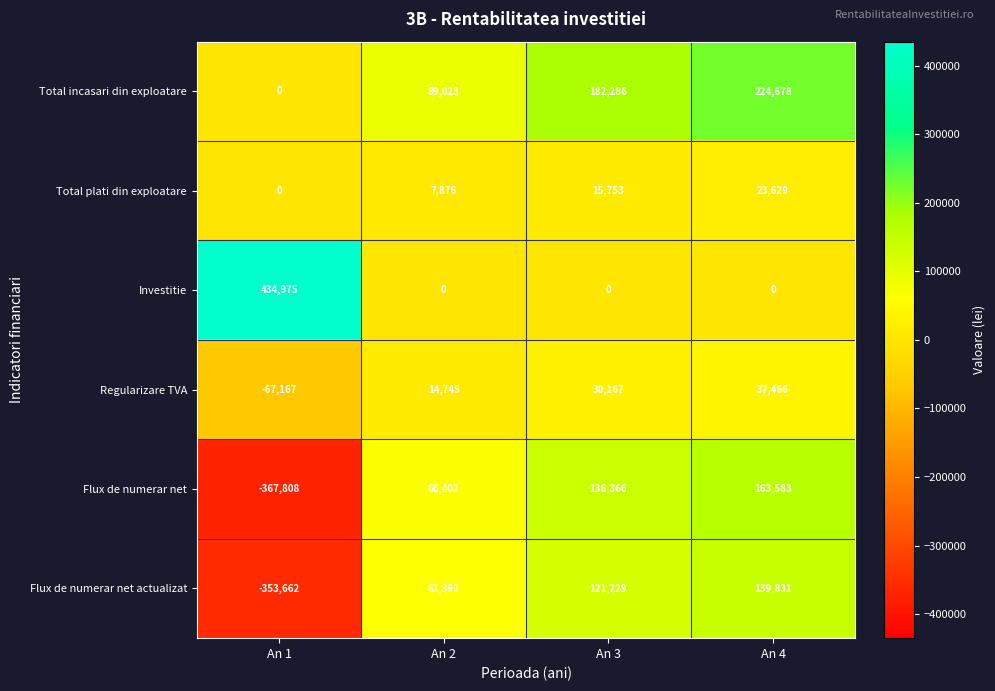

Where is Total plati din exploatare nearest to the value 11814?

An 2